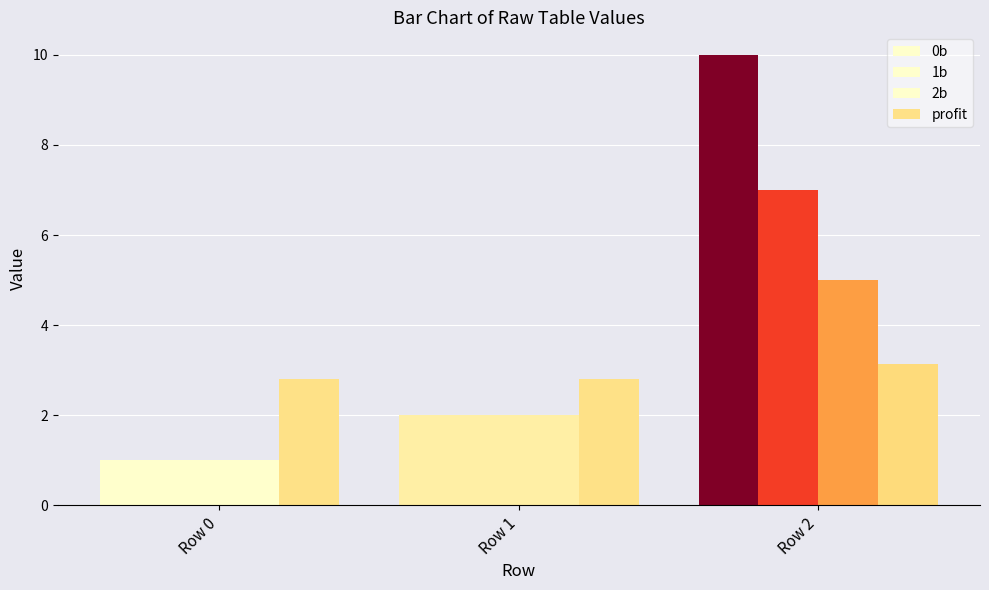

Count the number of categories in the chart.

3